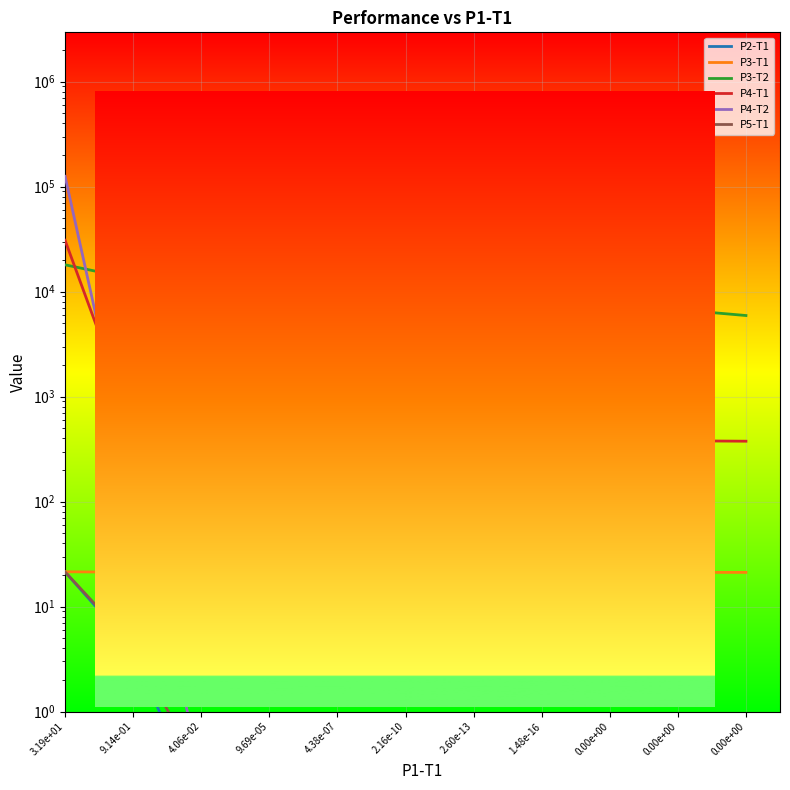

Is it true that P3-T1 equals 21.2 at 4.38e-07?

True